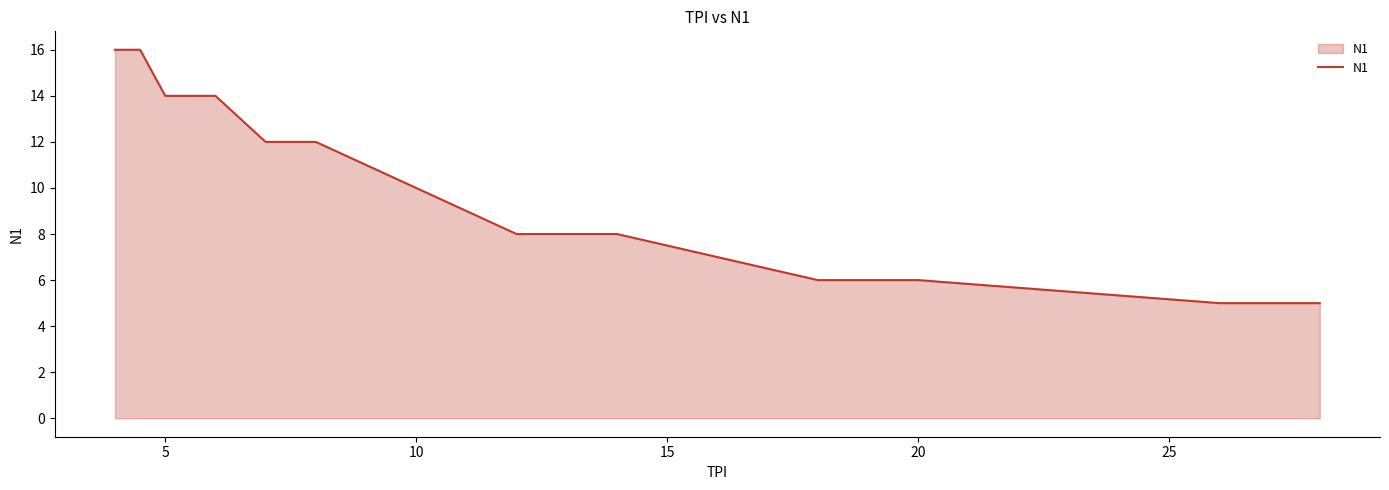

What is the minimum value shown in the chart?

5